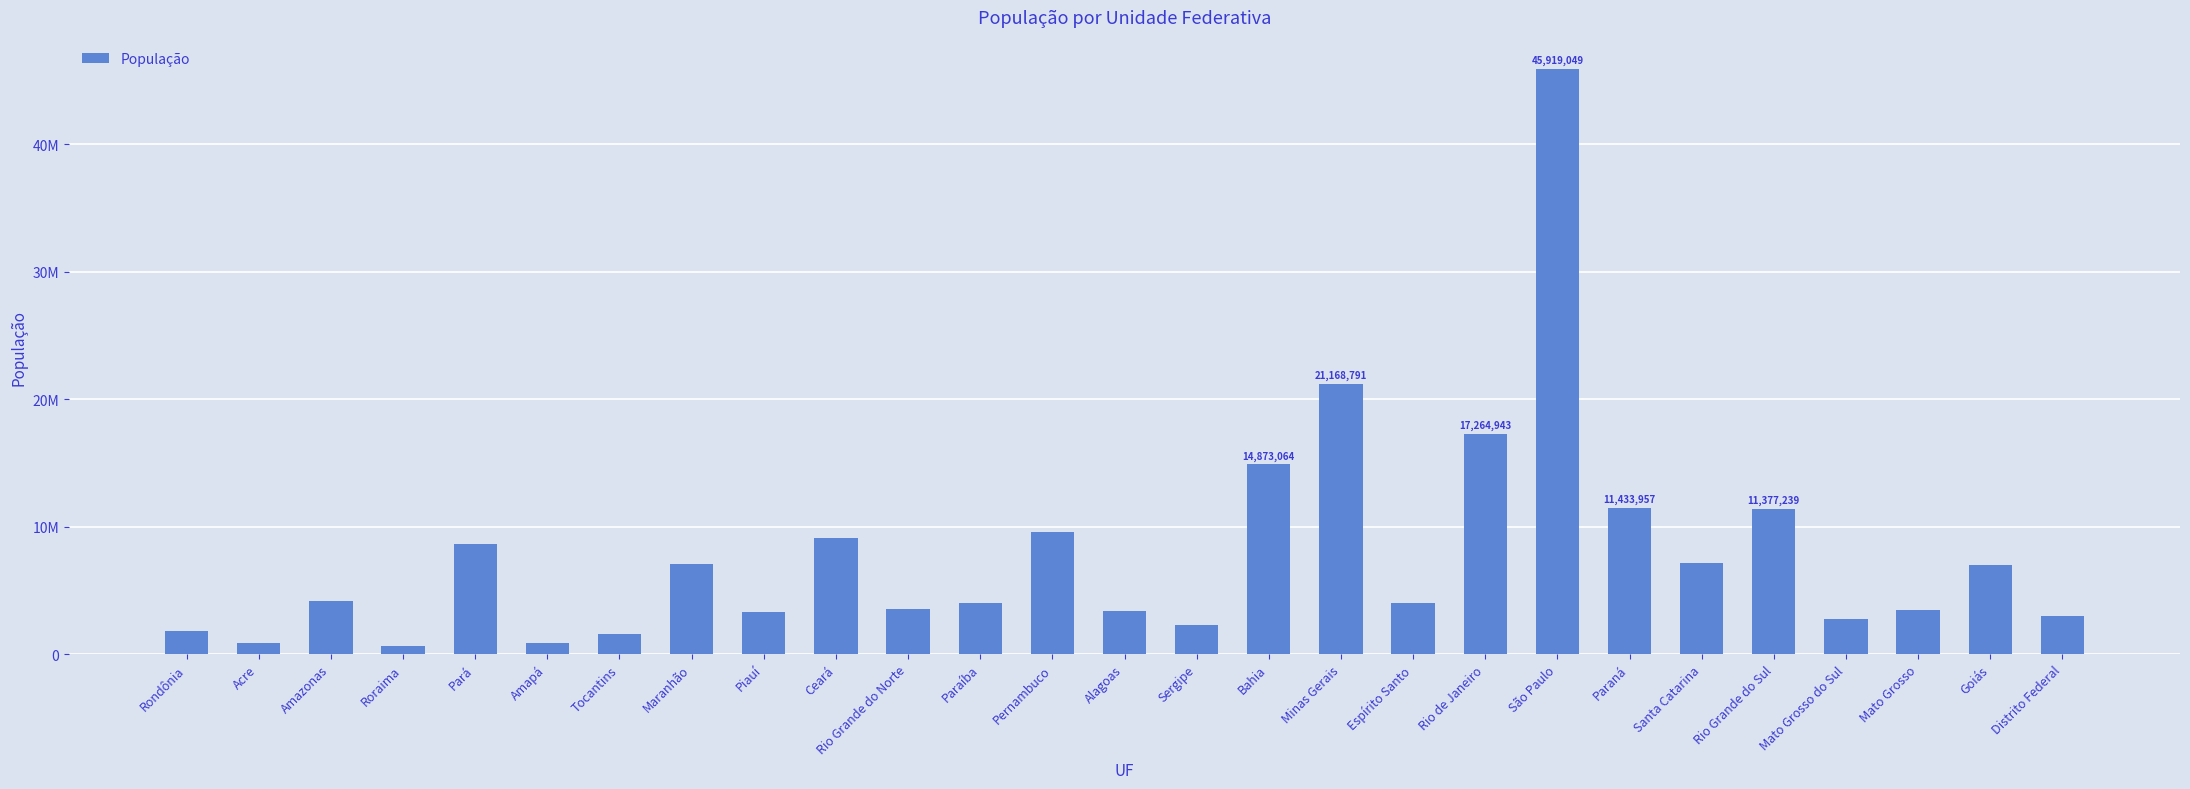

Which label corresponds to the smallest value in the chart?

Roraima